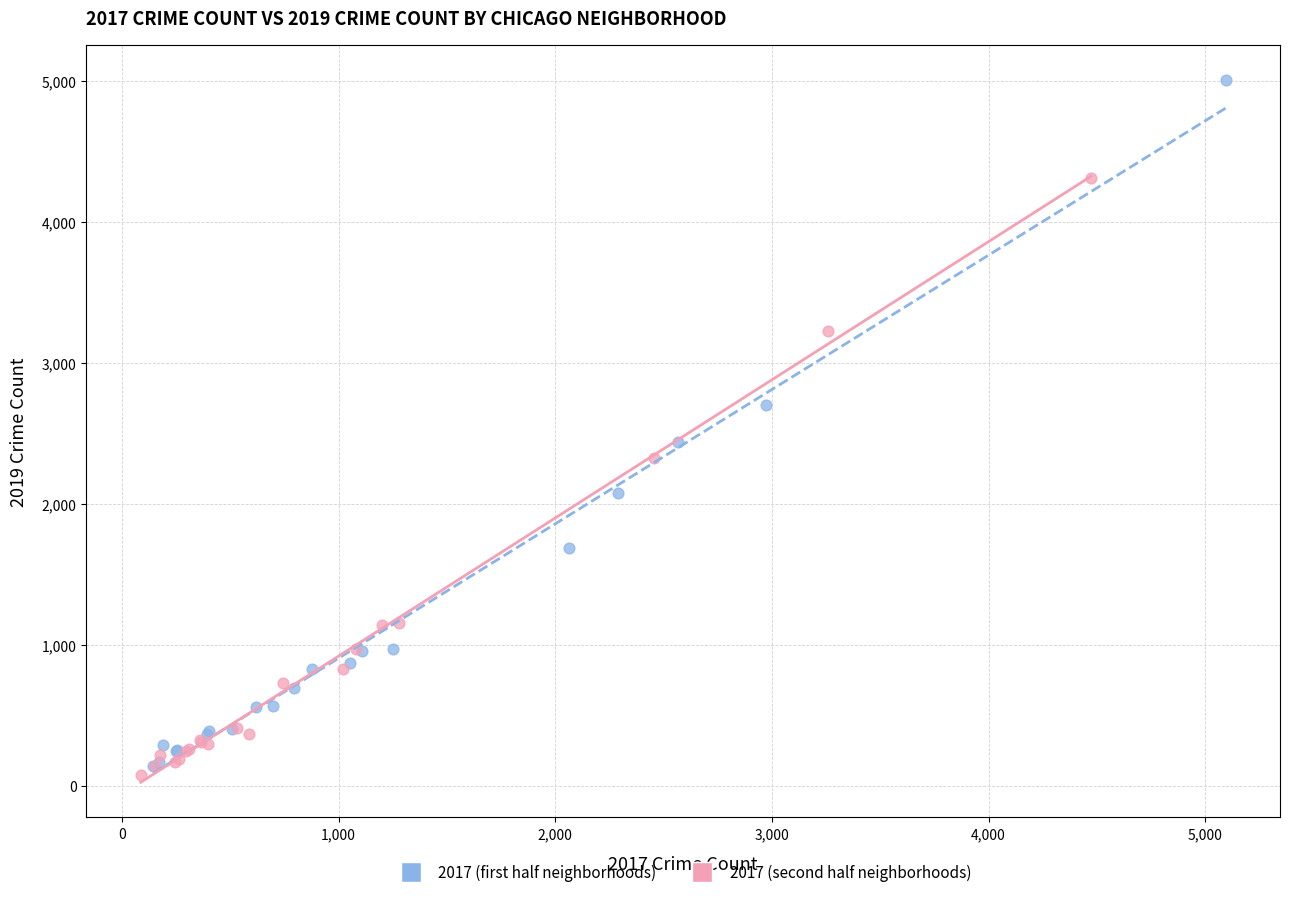

Which series has the widest spread of Y values?

2017 (first half neighborhoods)